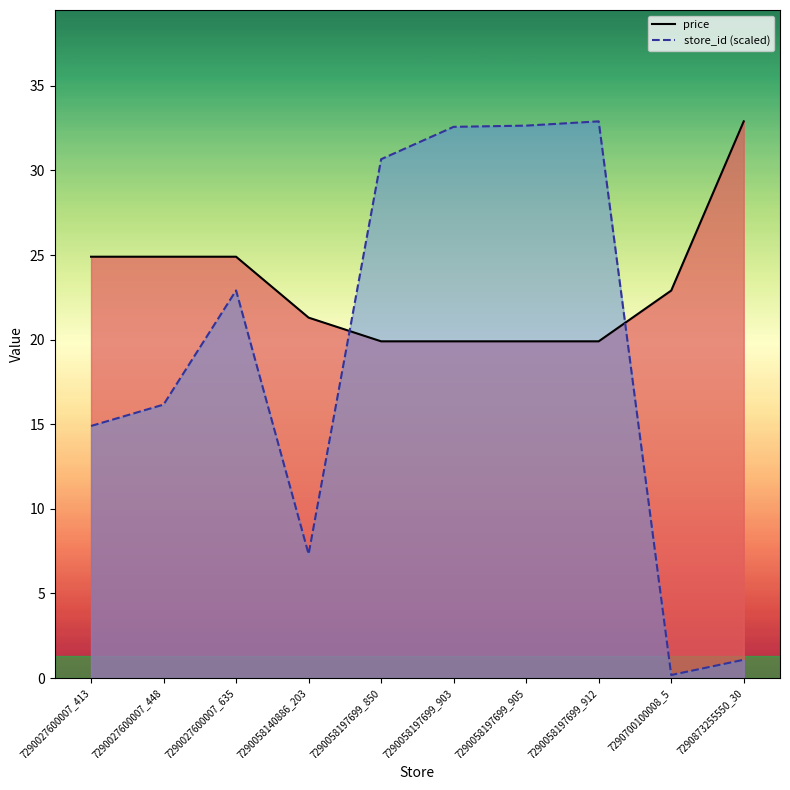

Read the price value at 7290700100008_5.

22.9